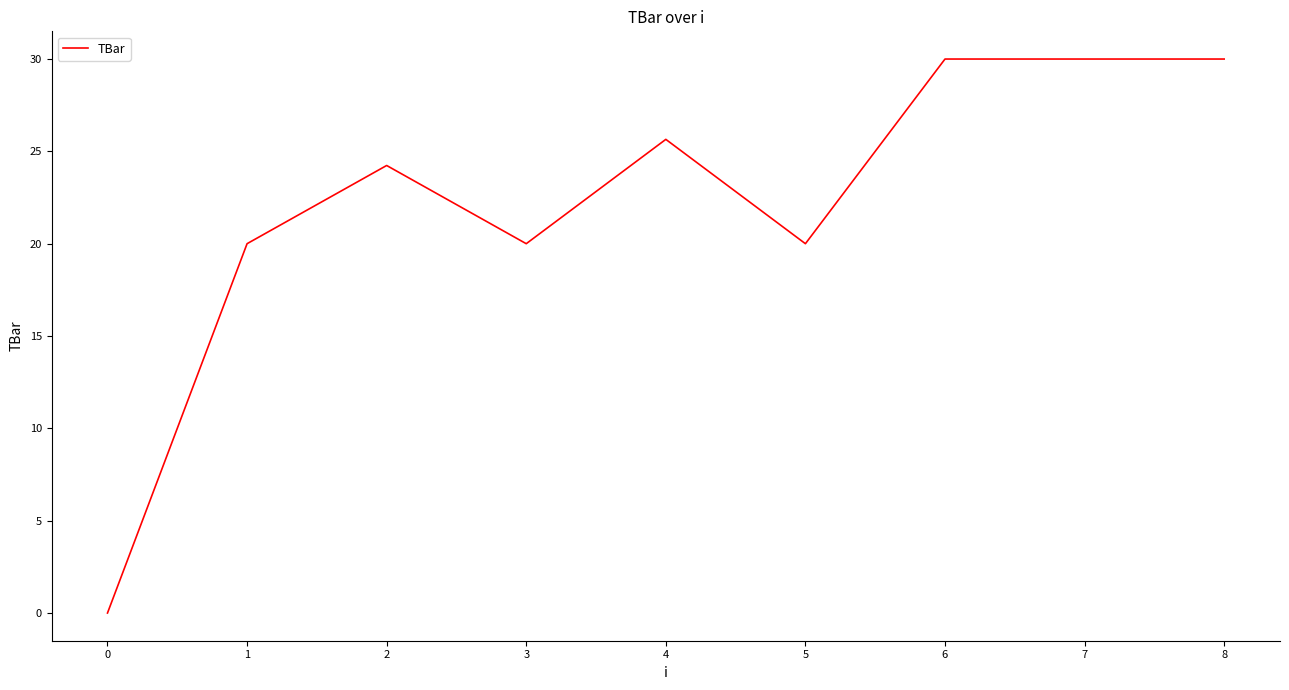

Reading left to right, what are all the values shown in this chart?

0.0	20.0	24.2	20.0	25.6	20.0	30.0	30.0	30.0